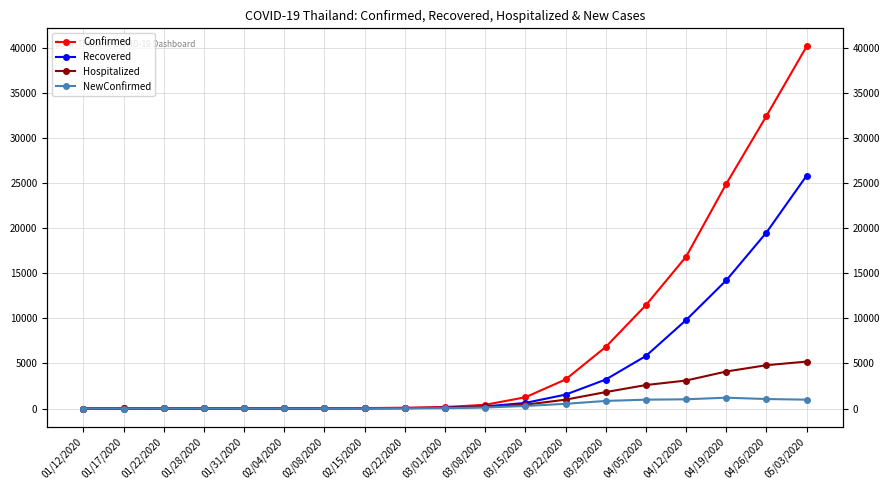

What is the maximum value for NewConfirmed?

1200